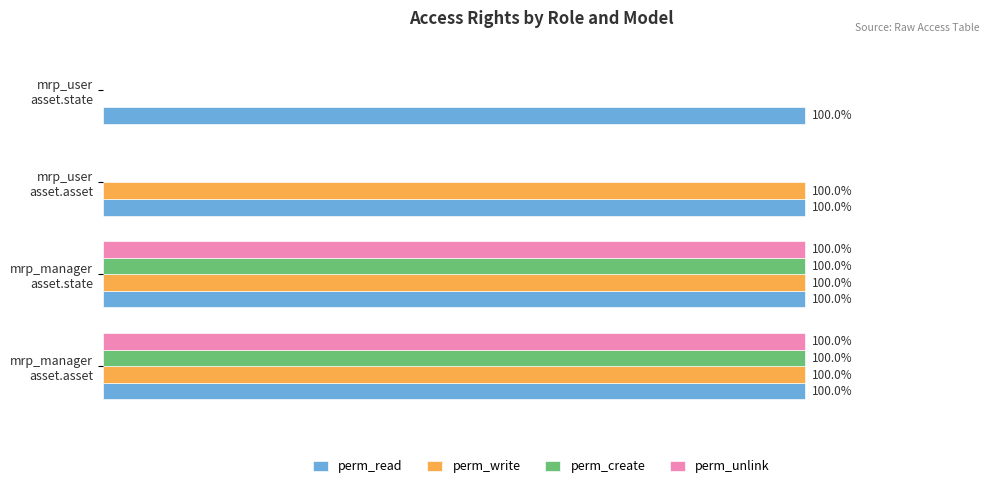

What are all the series names shown in the legend?

perm_read, perm_write, perm_create, perm_unlink